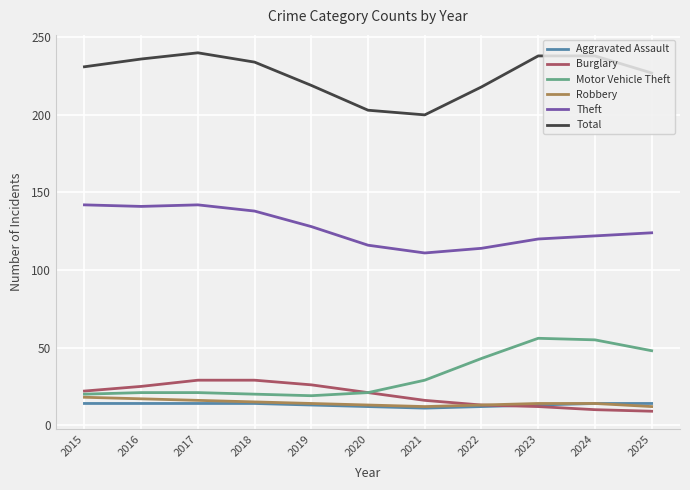

True or false: Aggravated Assault and Total intersect in this chart.

False